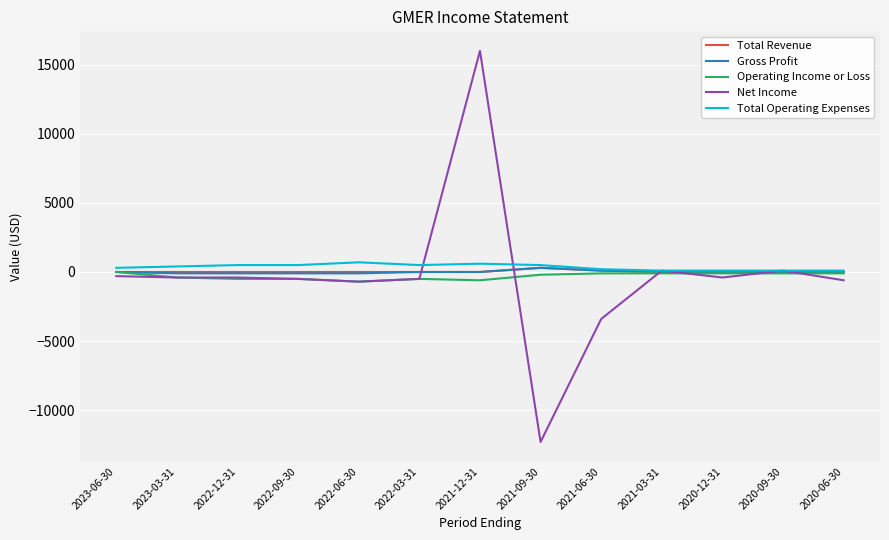

Which label corresponds to the smallest value in the chart?

2021-09-30